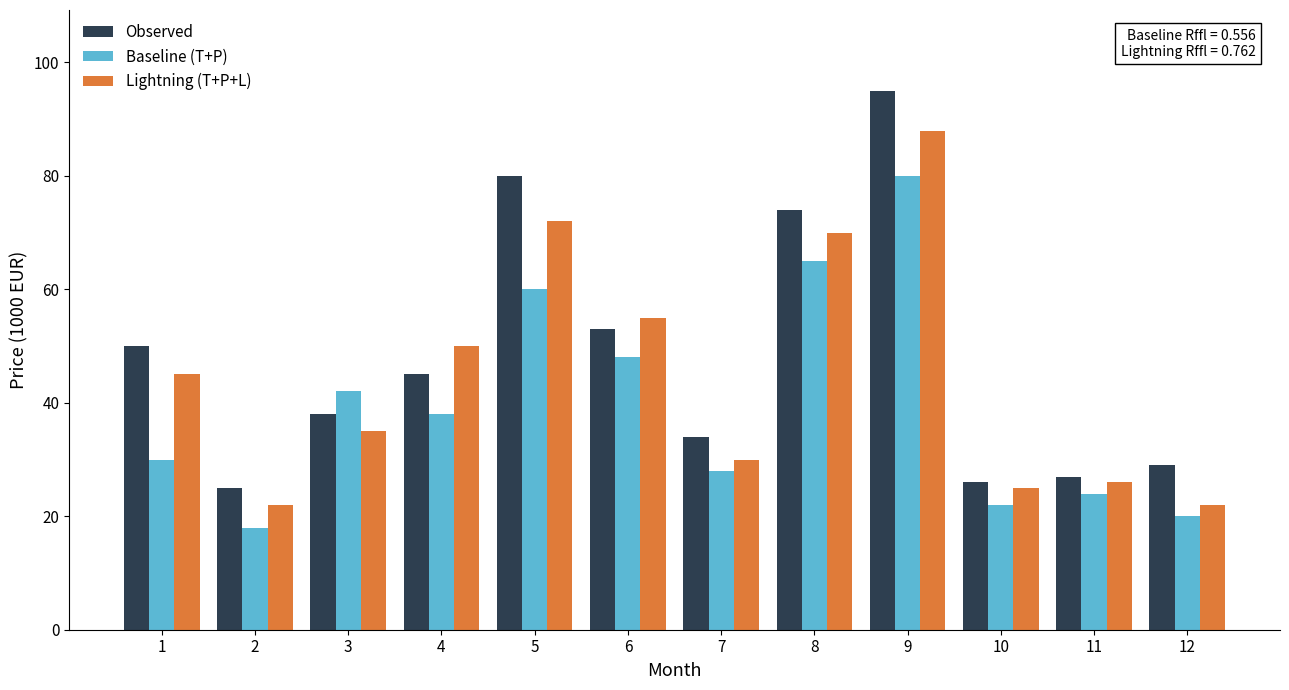

Count the number of data series in this chart.

3